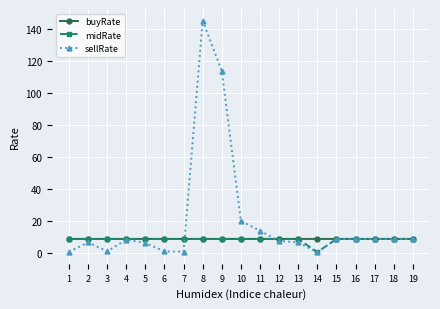

Is the value of buyRate at 12 greater than the value of midRate at 14?

Yes